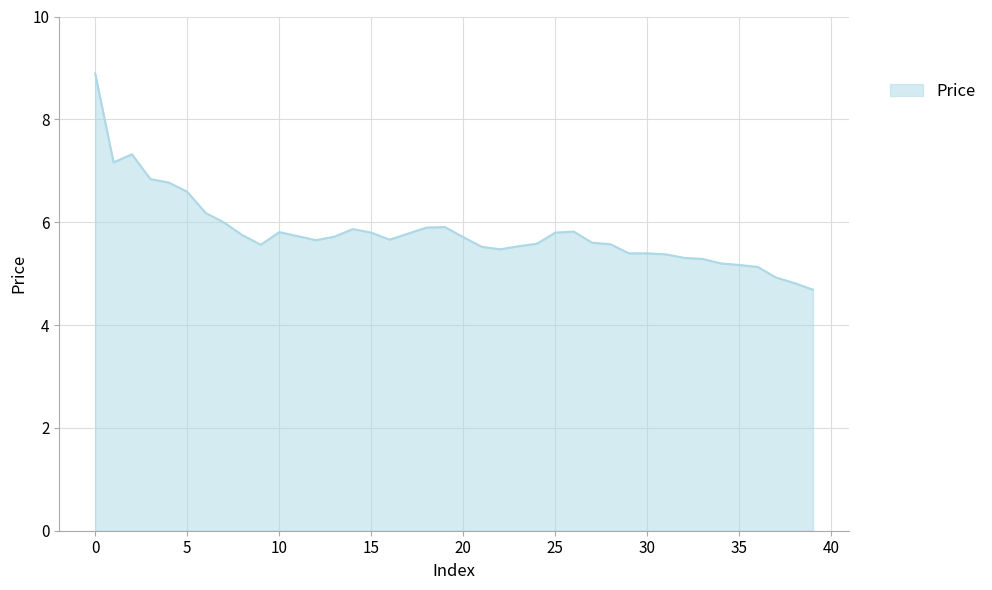

What is the difference between the maximum and minimum values?

4.2